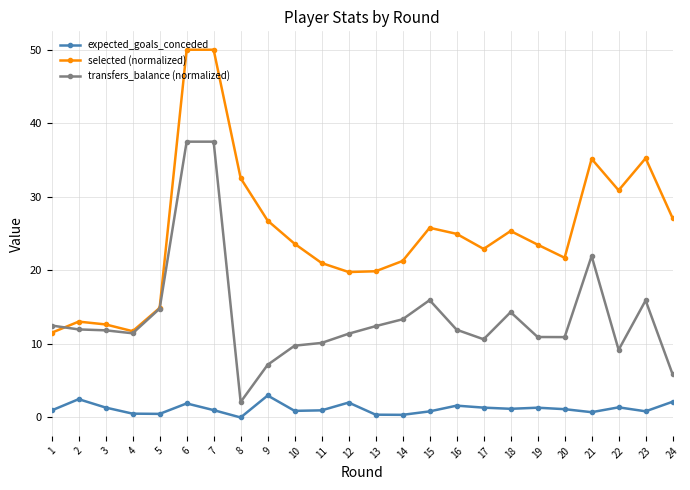

True or false: expected_goals_conceded and selected (normalized) intersect in this chart.

False